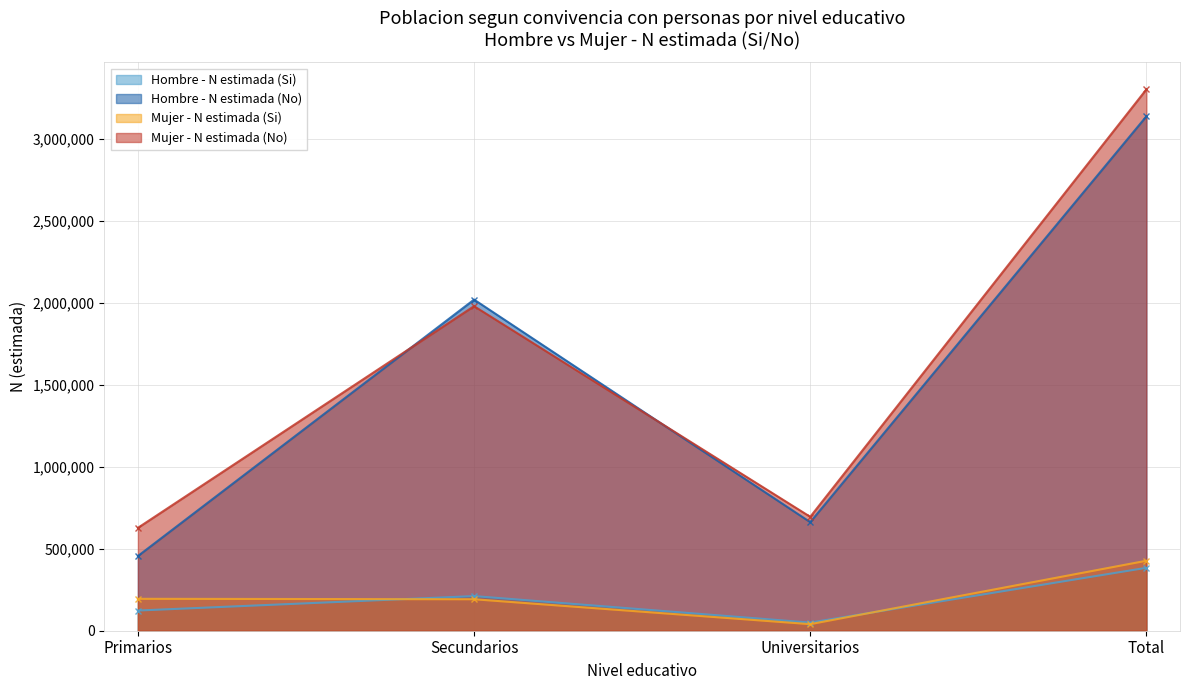

Count the number of categories in the chart.

4